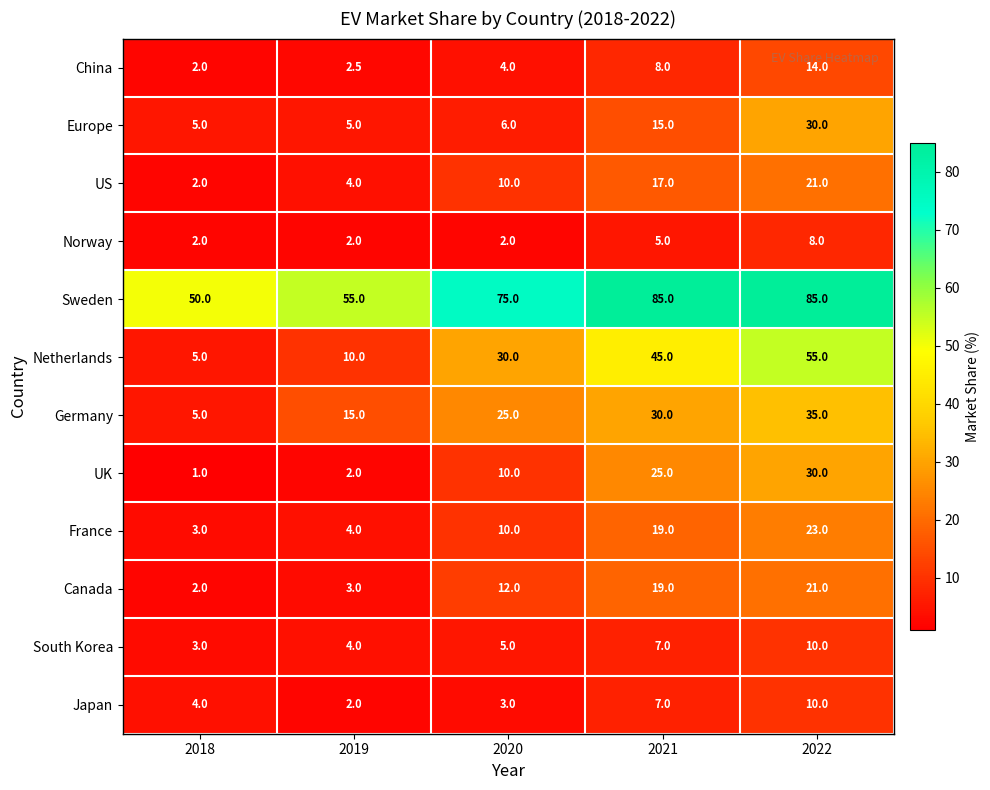

How many series are shown in this chart?

12